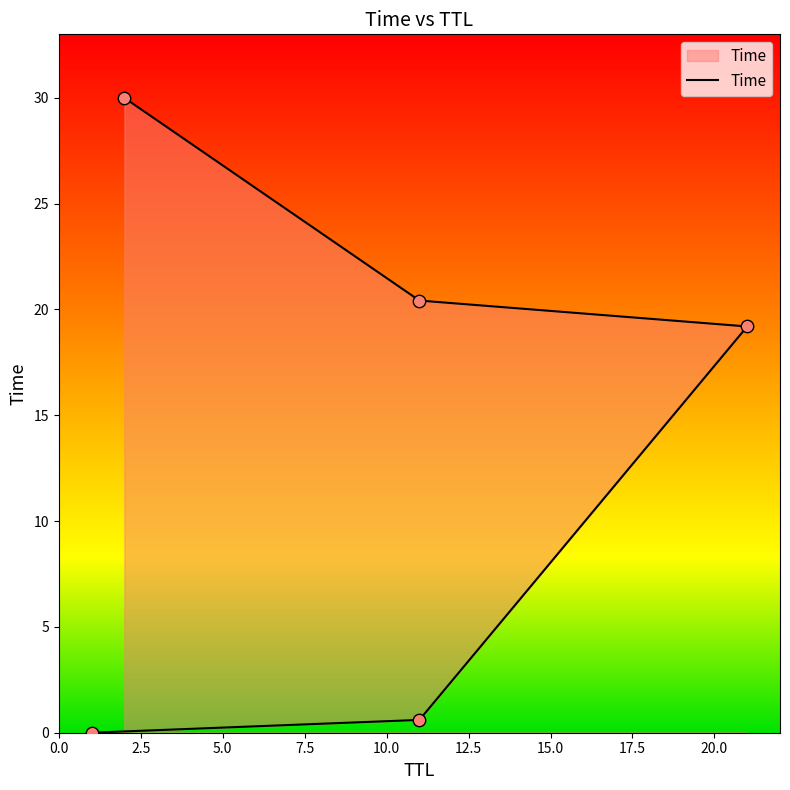

What is the change in value from 11 to 2?

+29.4